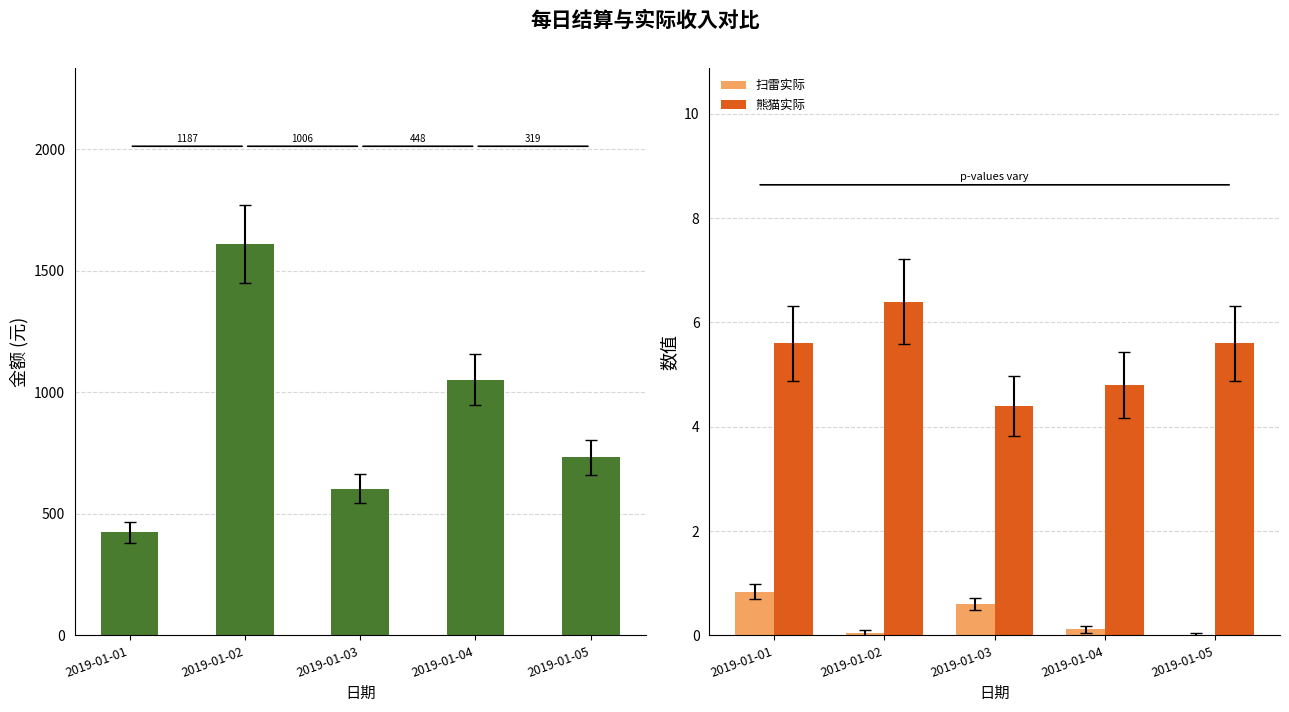

Is the value of 单日结算 at 2019-01-02 greater than the value of 熊猫实际 at 2019-01-01?

Yes